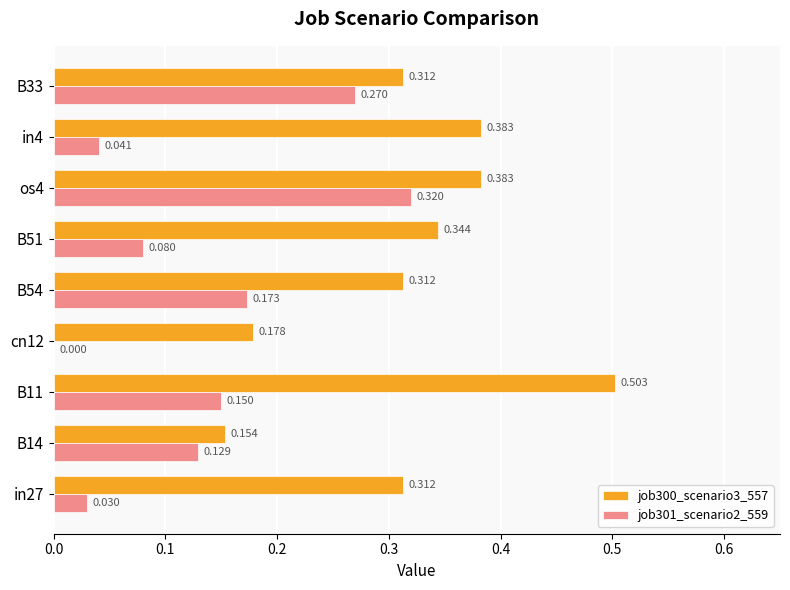

How many job300_scenario3_557 values are between 0 and 1?

9